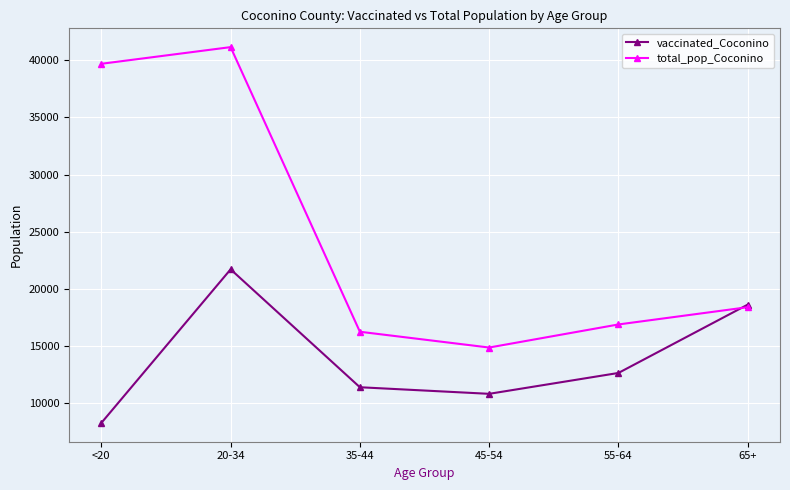

At which label is total_pop_Coconino closest to 28011?

65+